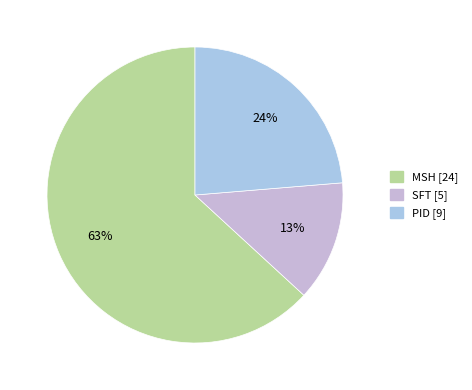

Which category has the smallest portion of the pie?

SFT